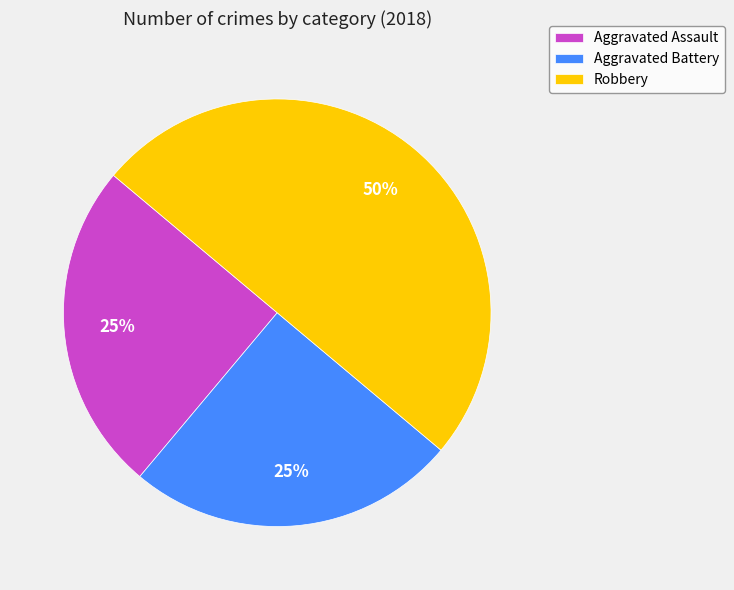

Approximately how many times larger is the value at Aggravated Assault compared to Robbery?

0.5